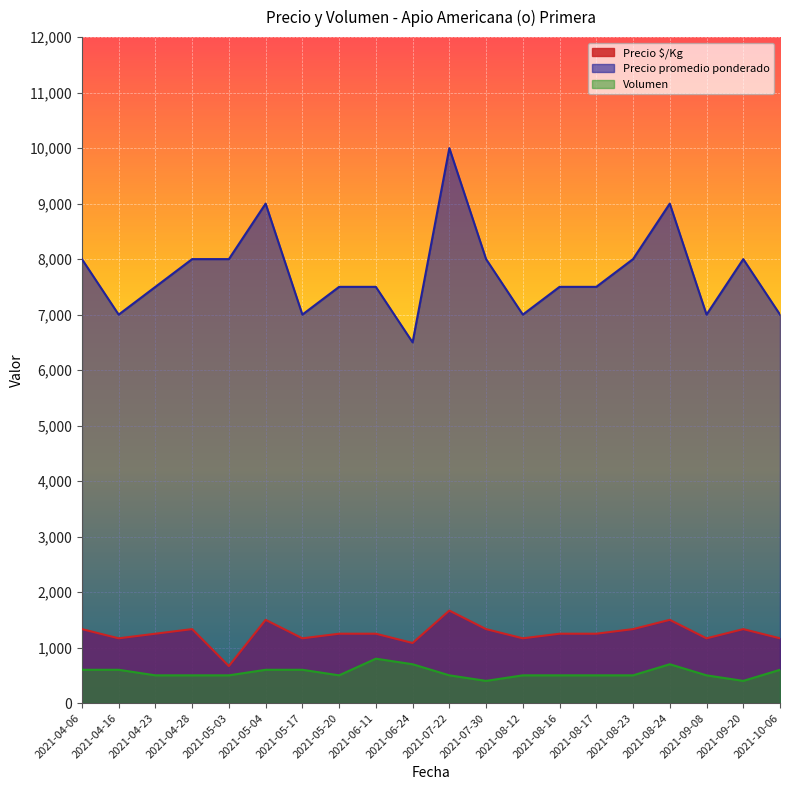

Does the chart display data point markers on the line(s)?

No